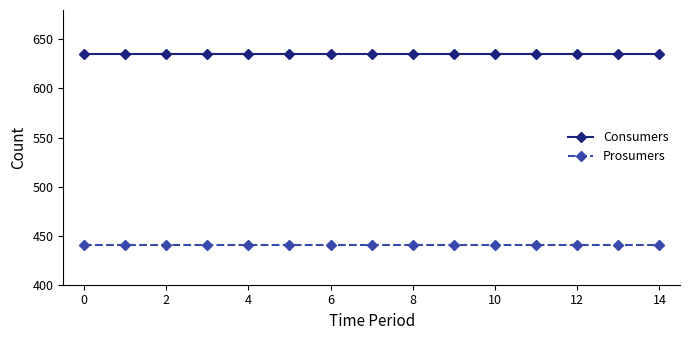

What is the smallest value displayed?

440